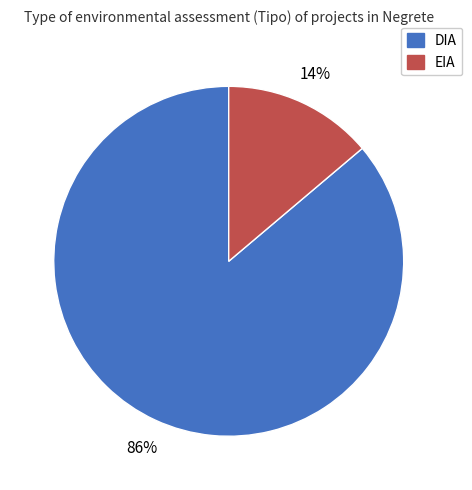

To the nearest percent, what percentage of the pie is EIA?

14%